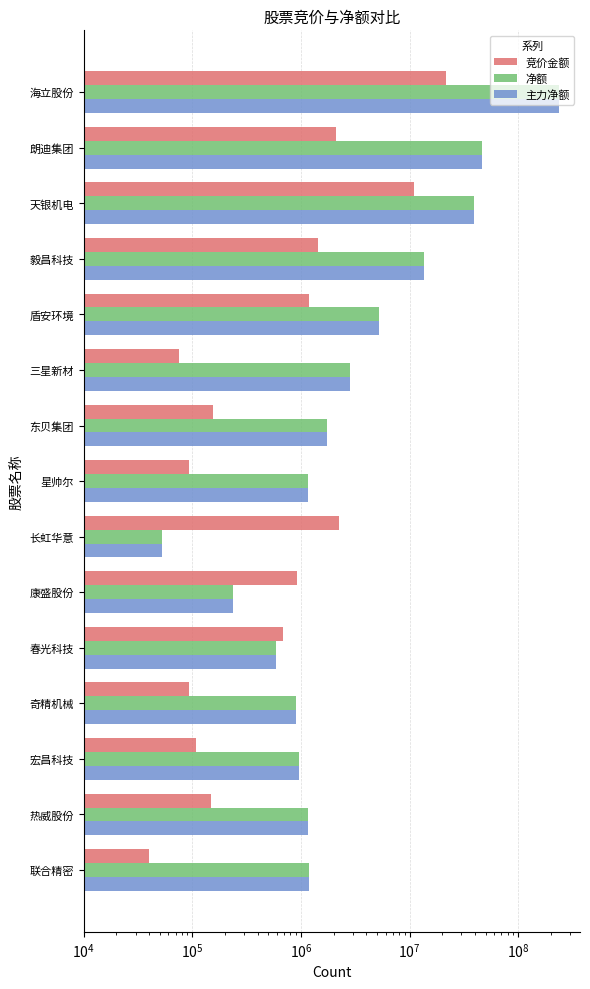

How many distinct data groups are displayed?

3